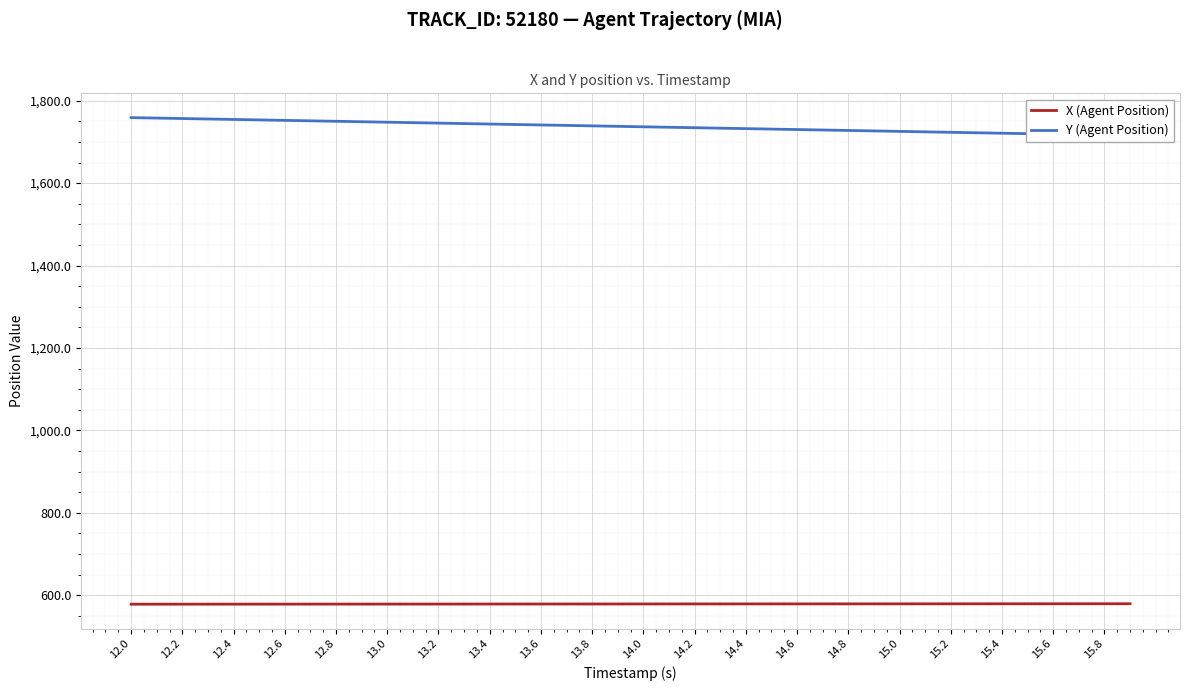

What is the maximum value shown in the chart?

1759.0